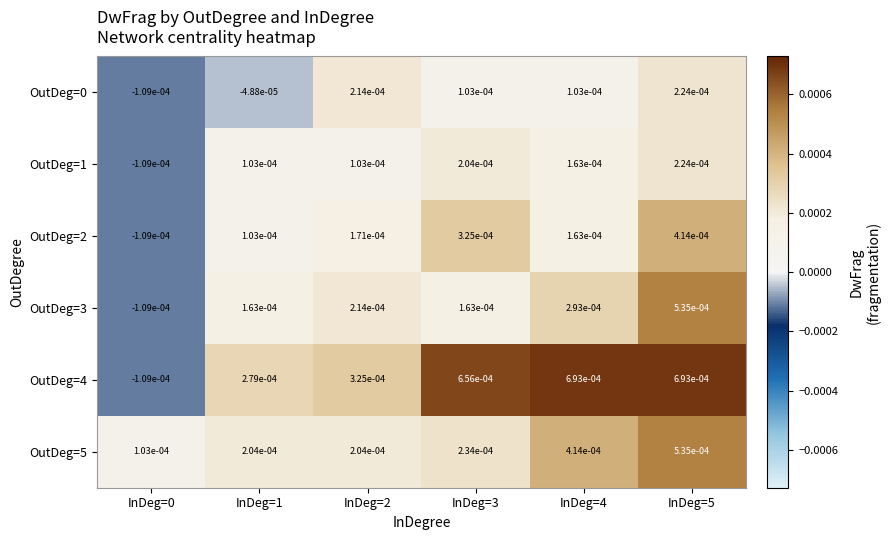

At which category is the sum across all series the highest?

InDeg=5